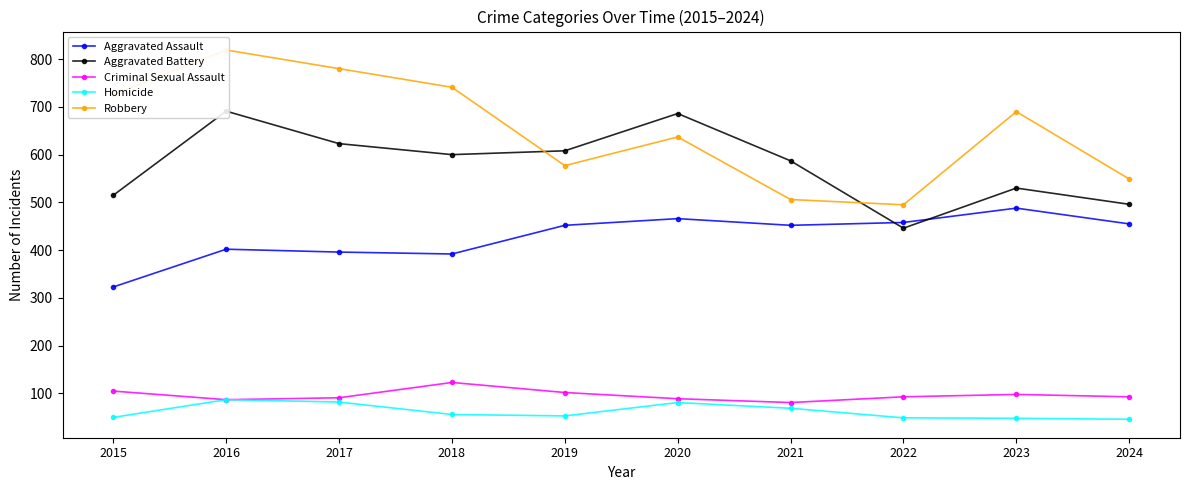

What is the average value of the Criminal Sexual Assault series?

96